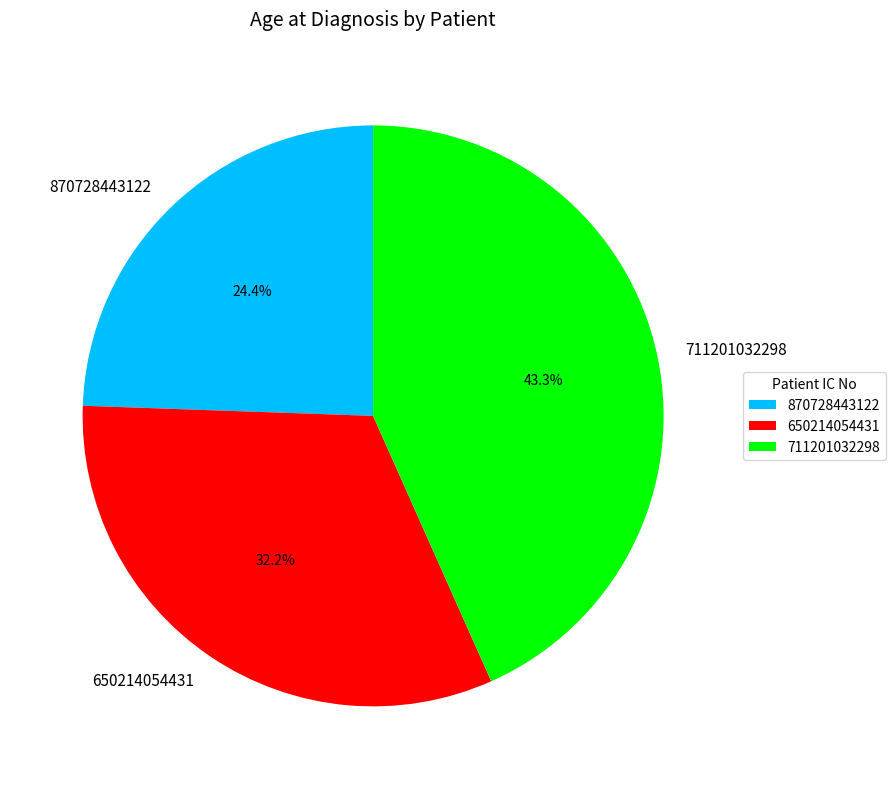

To the nearest percent, what is the difference between the largest and smallest slice percentages?

19%